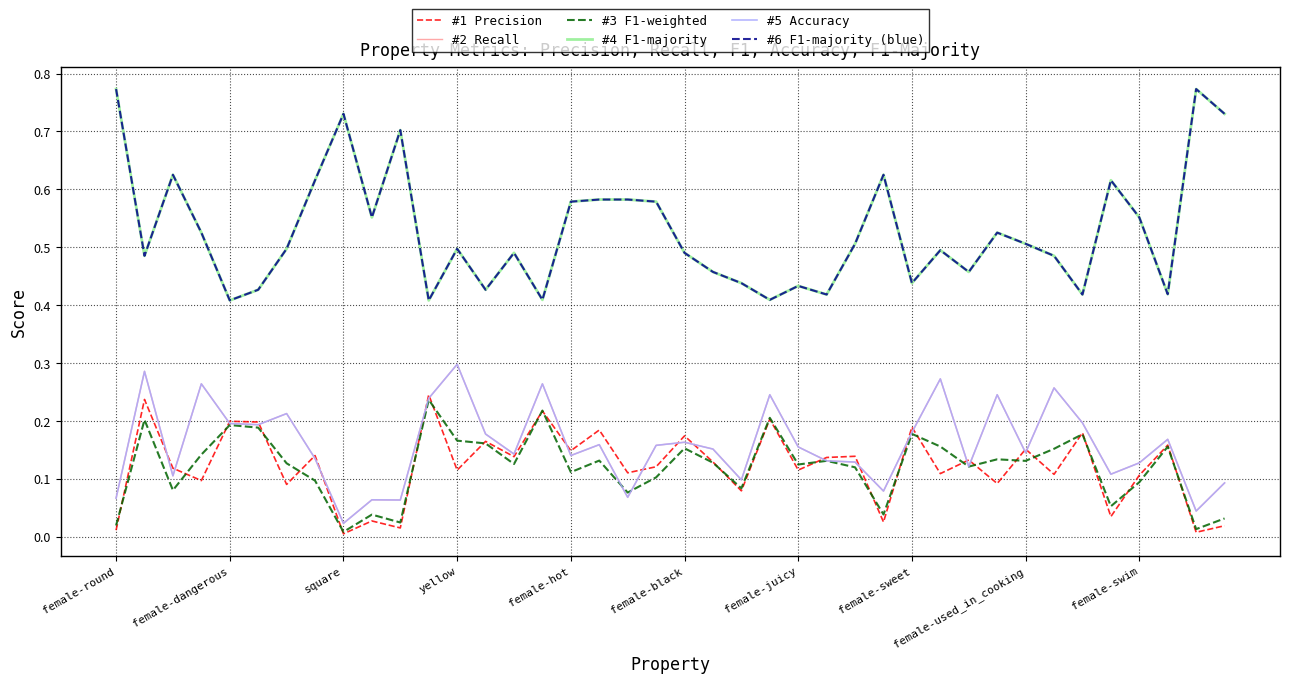

Is this an area chart (filled region under the line)?

No